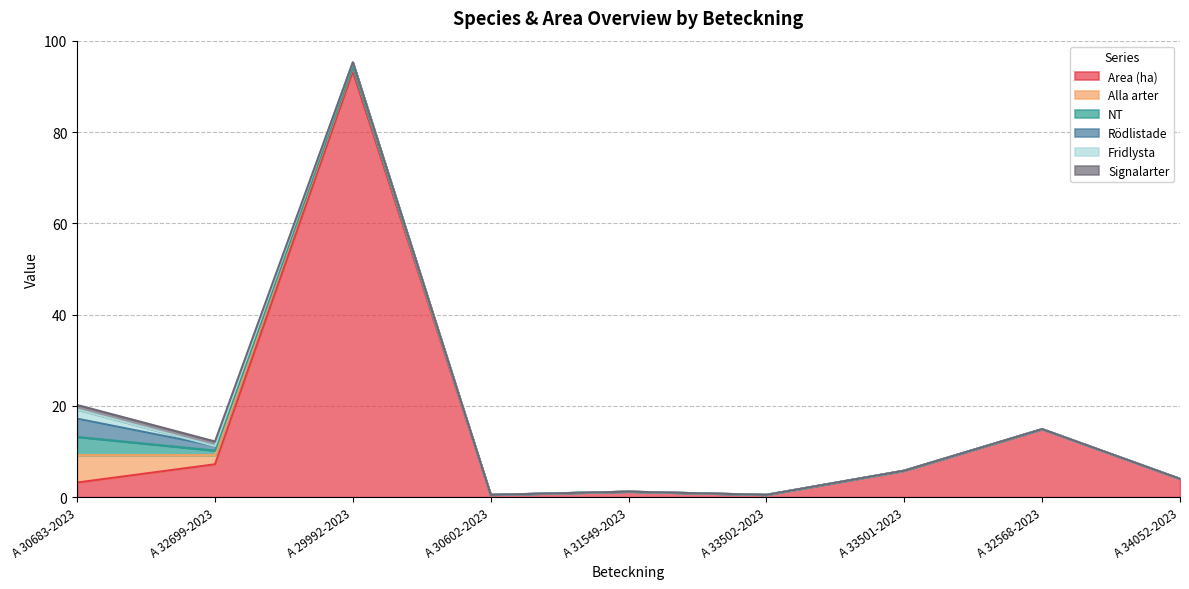

What is the difference between the Alla arter values at A 31549-2023 and A 30683-2023?

6.0